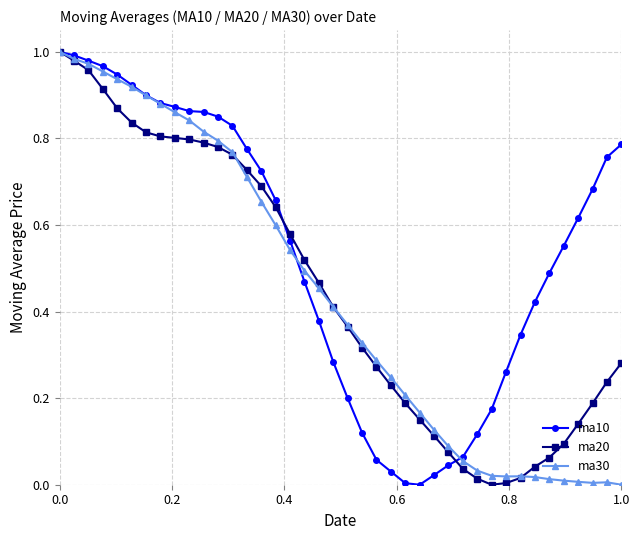

How many values in the ma30 series exceed 0?

39